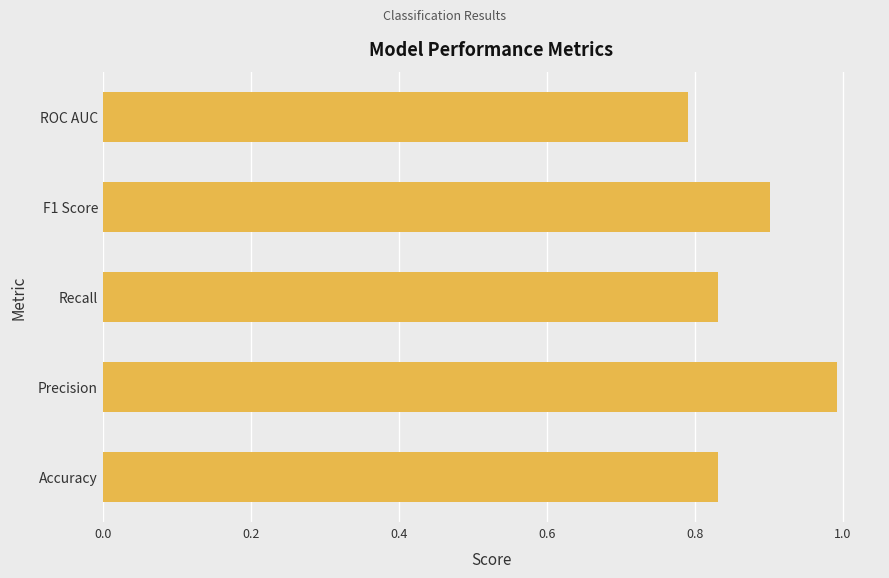

The value at Precision is 1.0. True or false?

True